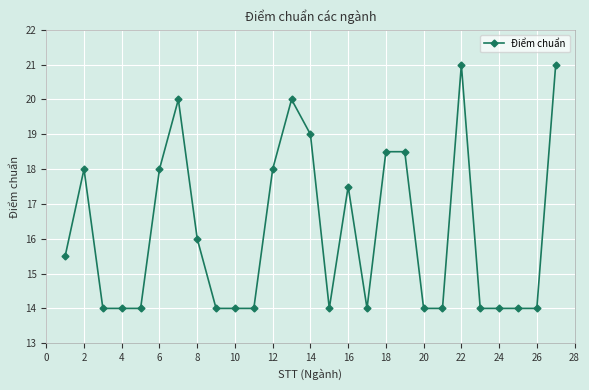

What is the minimum value shown in the chart?

14.0